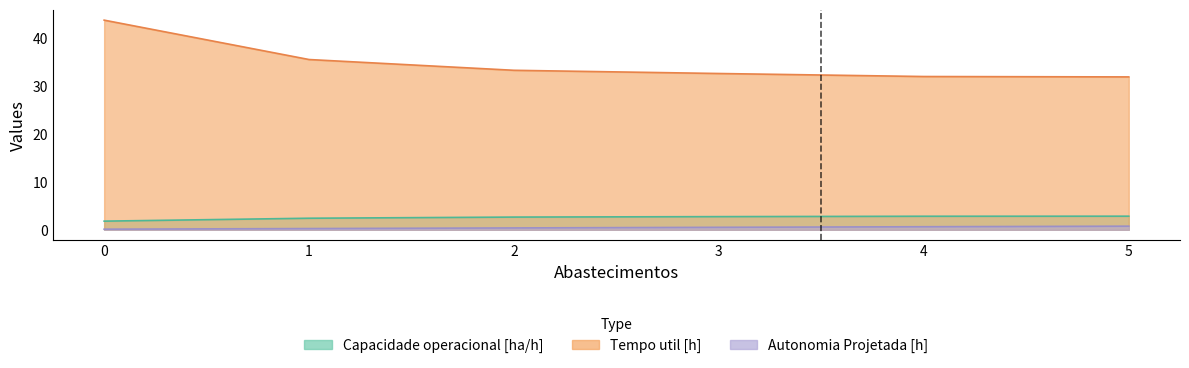

Does the chart have visible grid lines?

No